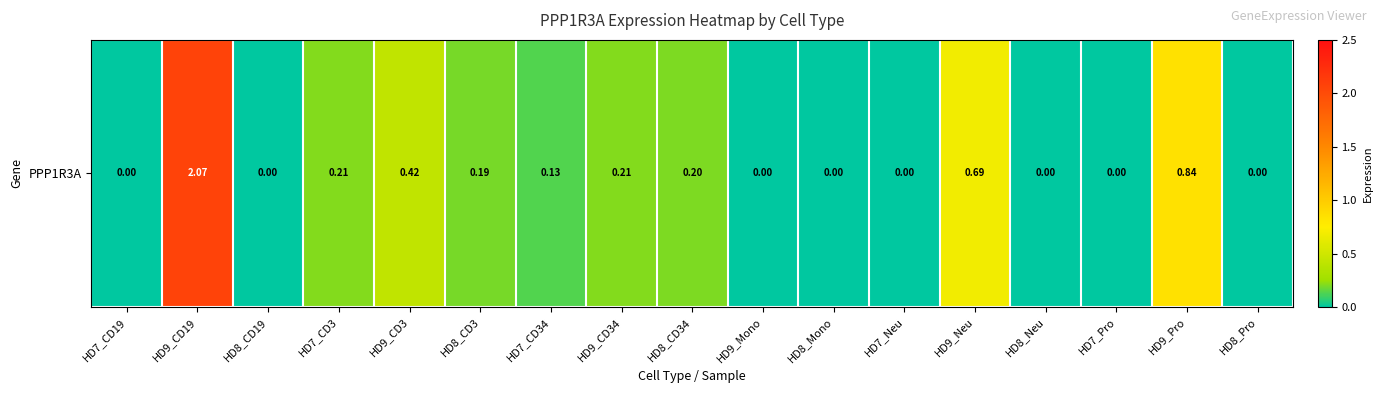

The value at HD7_CD34 is 0.2. True or false?

False